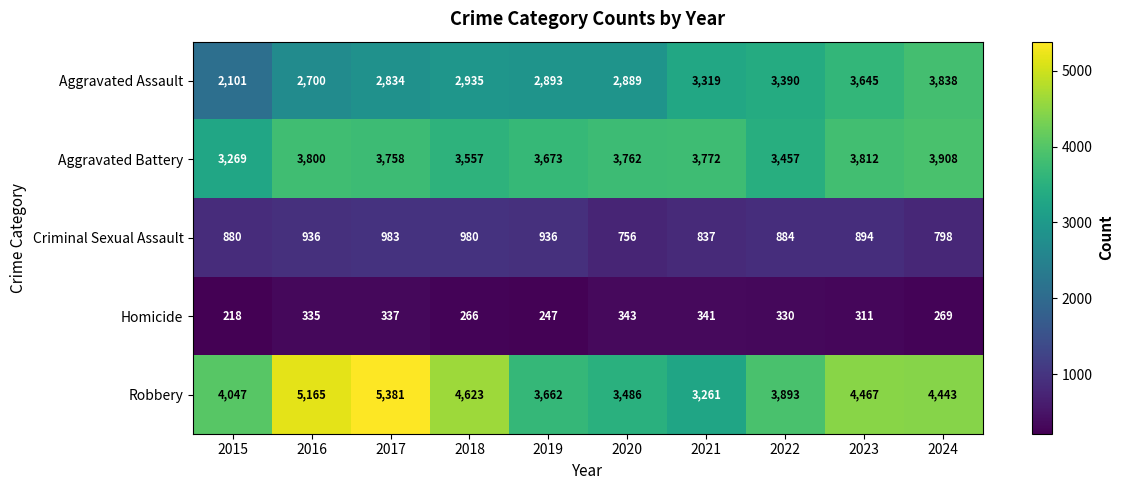

At which category is the sum across all series the highest?

2017